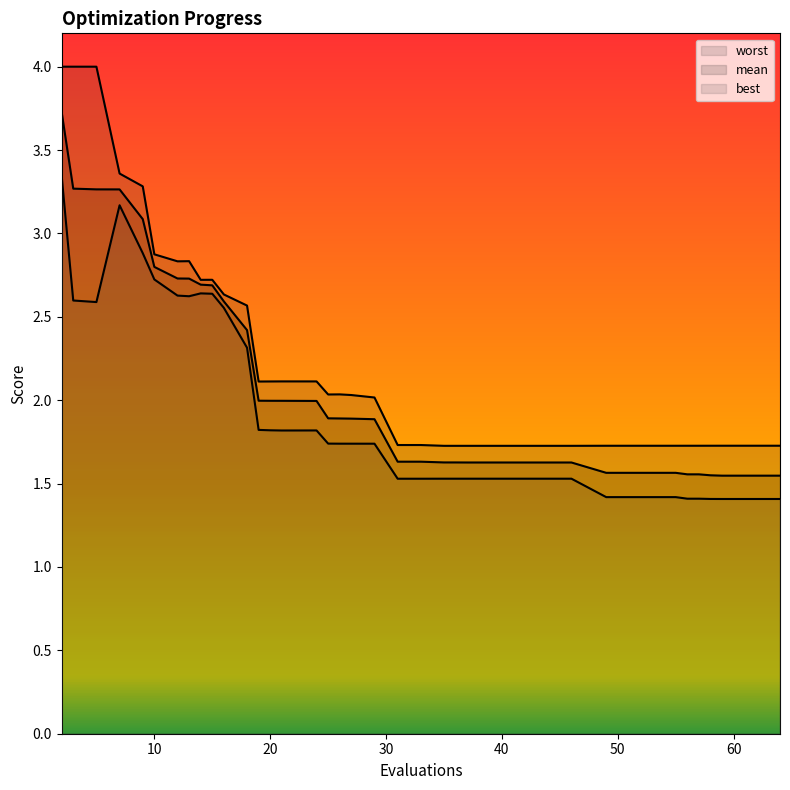

Between 18 and 21, which is larger?

18